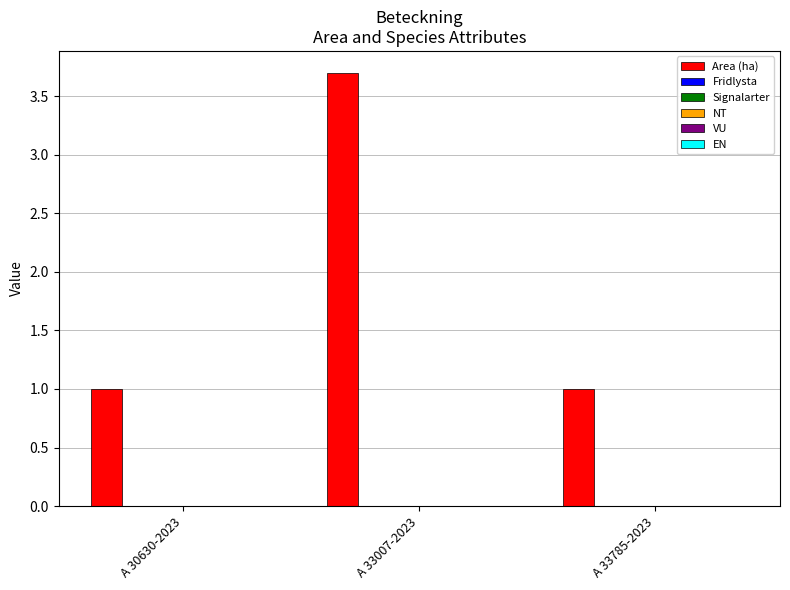

What is the minimum value shown in the chart?

1.0